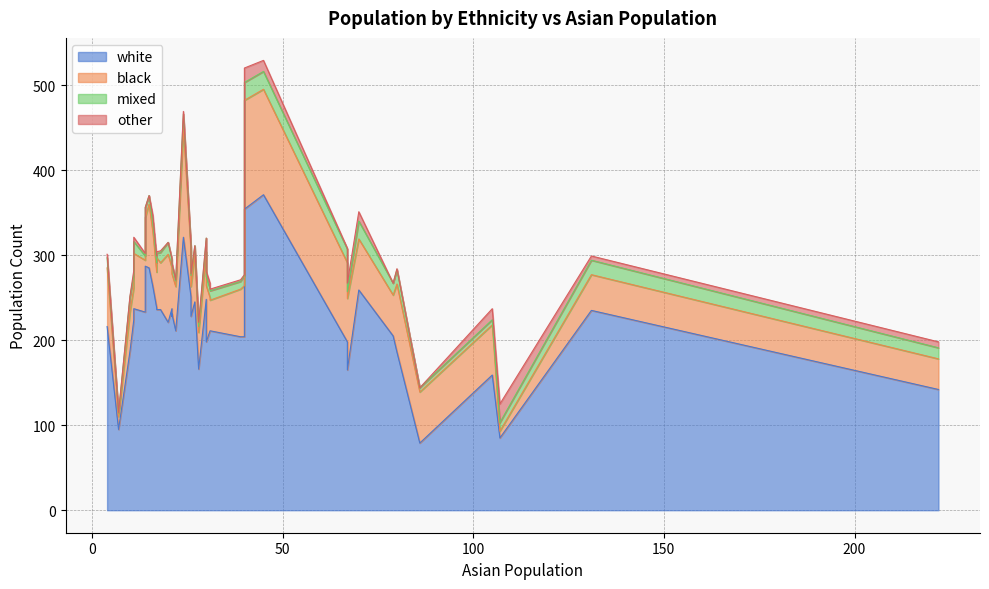

How many interior local peaks does the white series have?

12